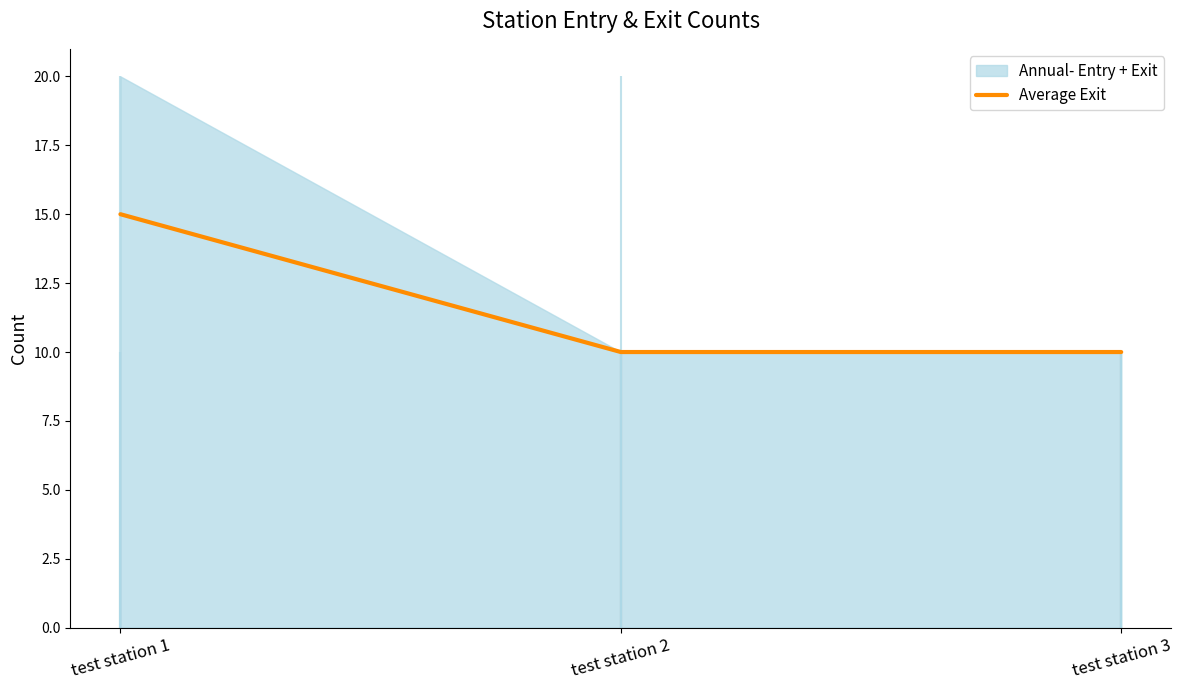

What is the value of the 1st point from the left?

15